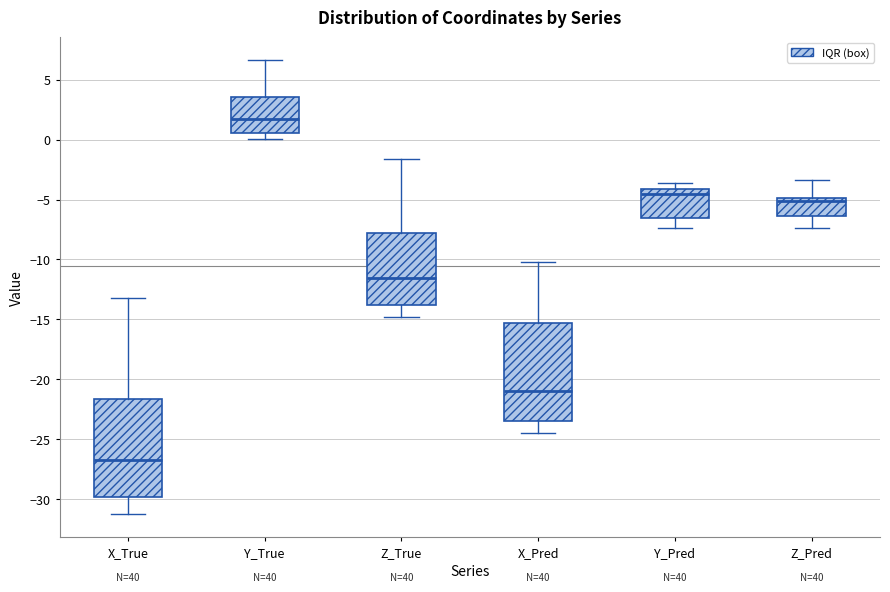

Reading left to right, transcribe this box plot: for each box, give where its median line is, the range the box spans, and where its two whiskers end, as read against the y-axis. The values are not printed on the chart, so give them approximately, as read against the axis.

X_True: median -26.5, box -30.0 to -21.5, whiskers -31.5 to -13.0
Y_True: median 1.5, box 0.5 to 3.5, whiskers 0.0 to 6.5
Z_True: median -11.5, box -14.0 to -8.0, whiskers -15.0 to -1.5
X_Pred: median -21.0, box -23.5 to -15.5, whiskers -24.5 to -10.0
Y_Pred: median -4.5, box -6.5 to -4.0, whiskers -7.5 to -3.5
Z_Pred: median -5.0 (just below the box's upper edge), box -6.5 to -5.0, whiskers -7.5 to -3.5